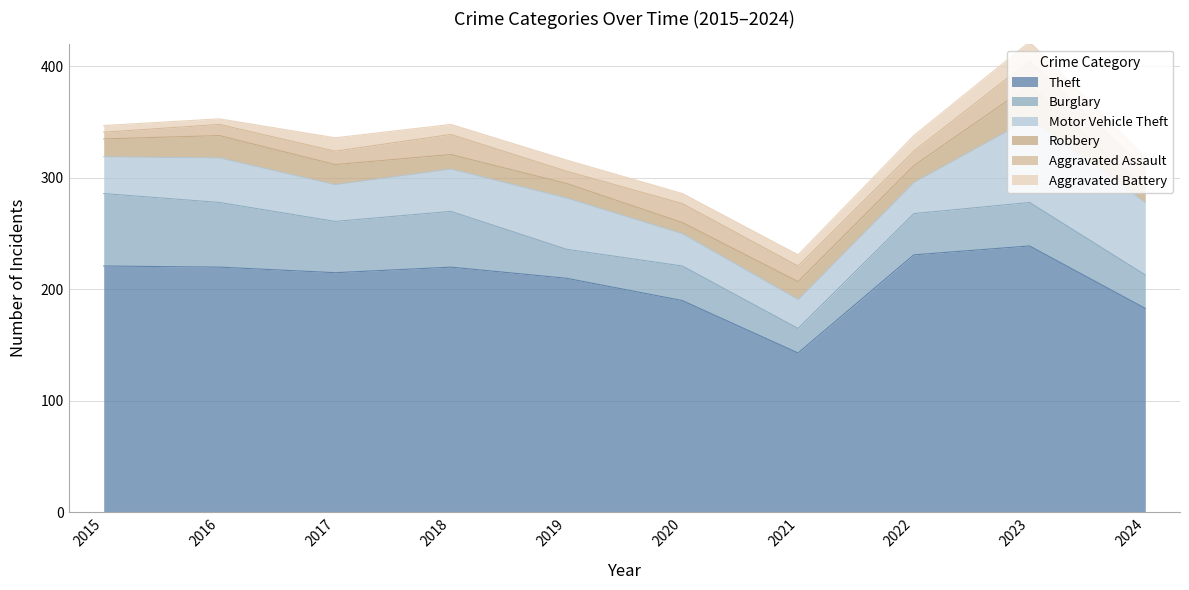

How many data points in Burglary are above 39?

4